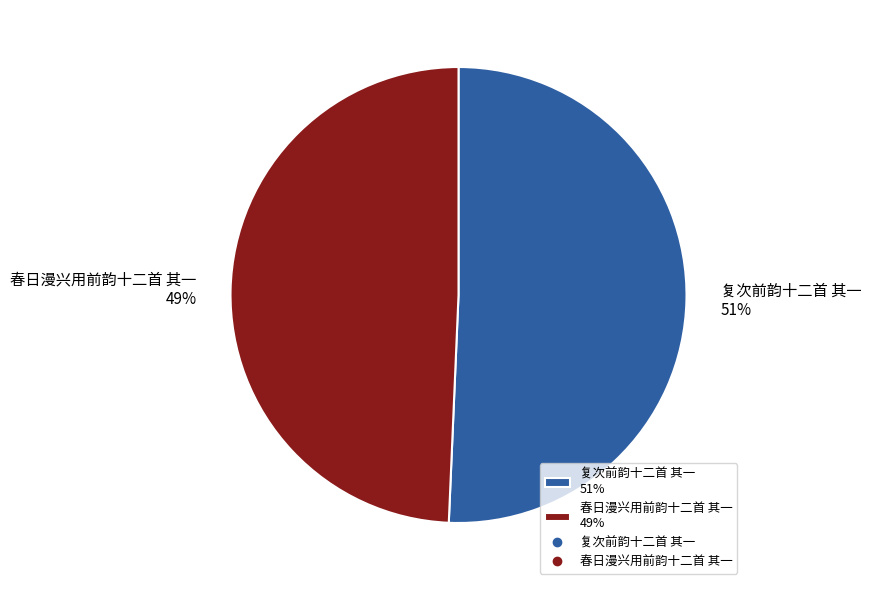

Which slice is the largest?

复次前韵十二首 其一